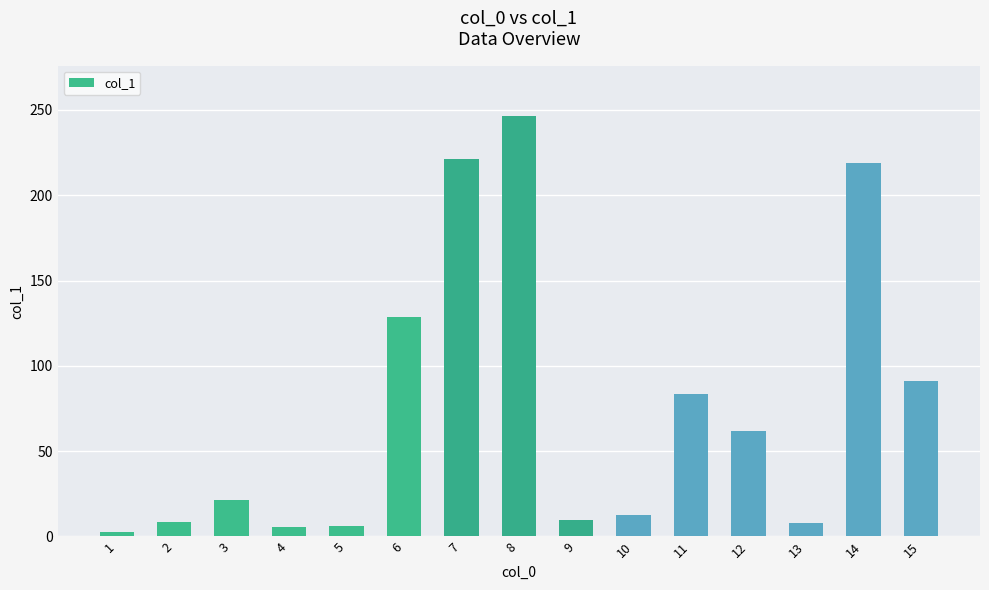

What is the difference between the values at 13 and 3?

13.8